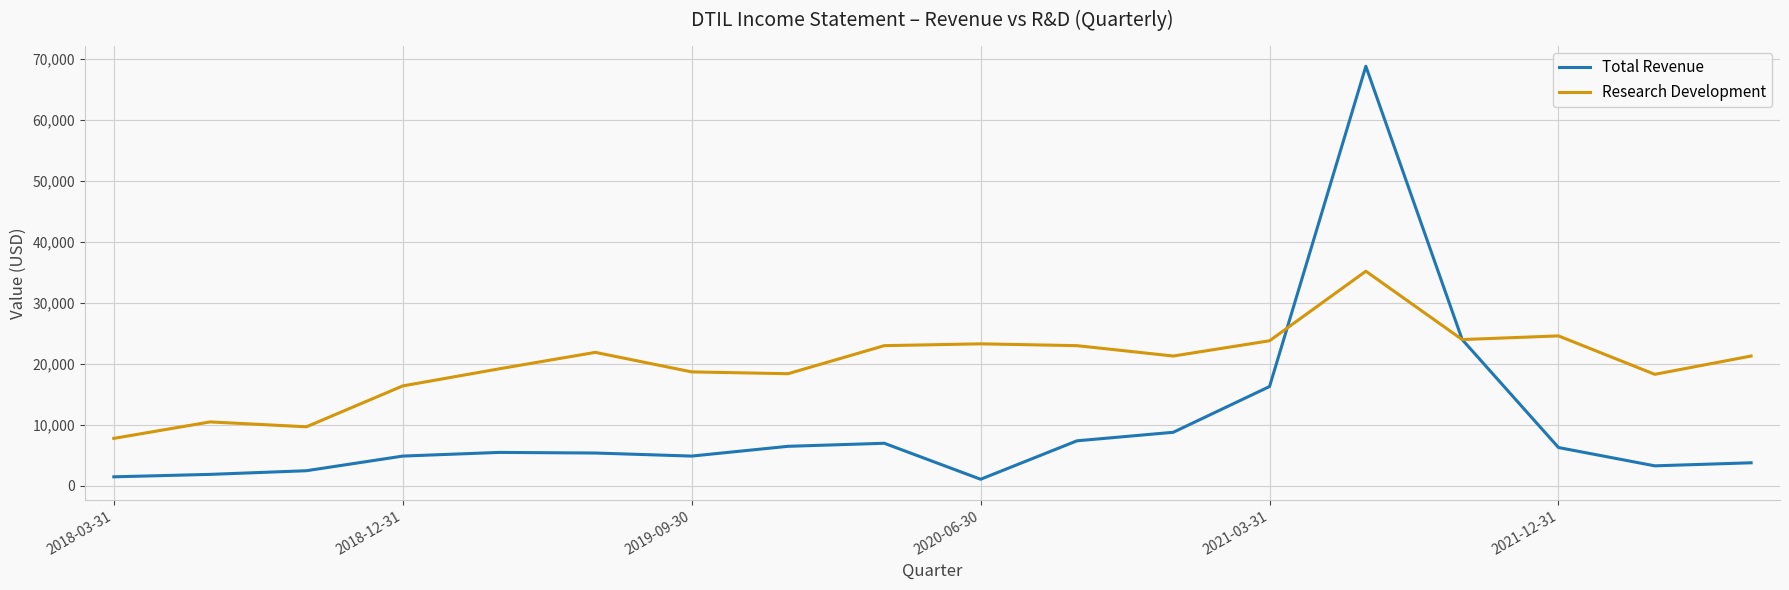

What is the smallest value displayed?

1100